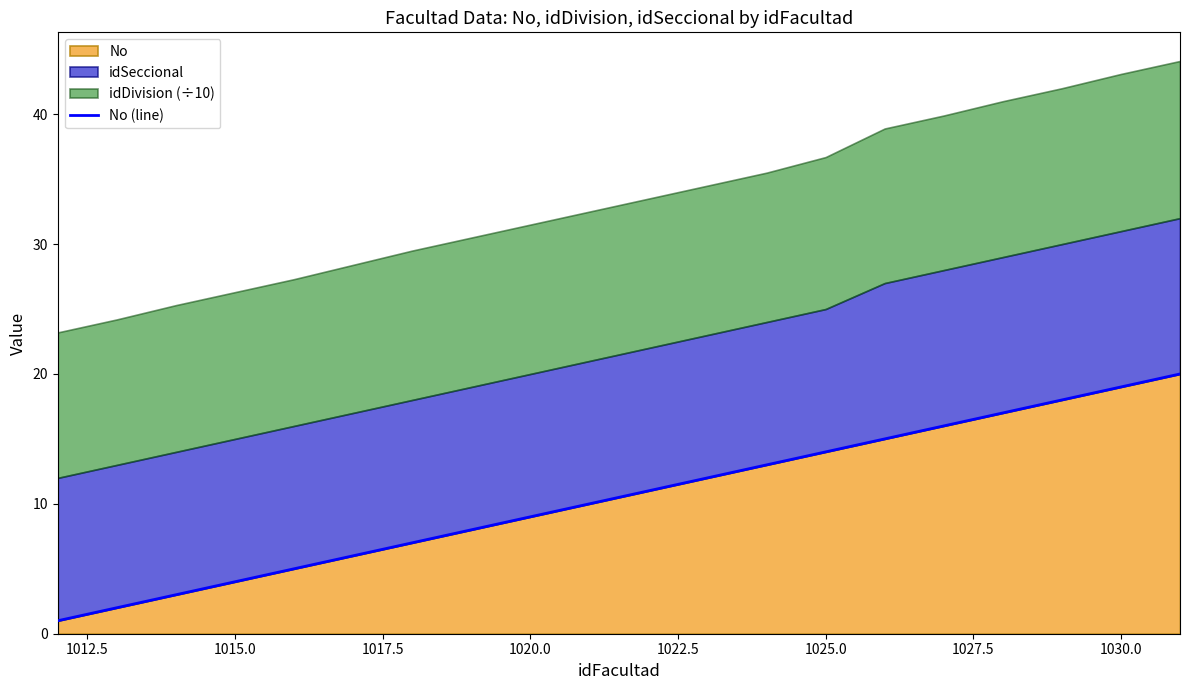

How many data points are above 11?

9